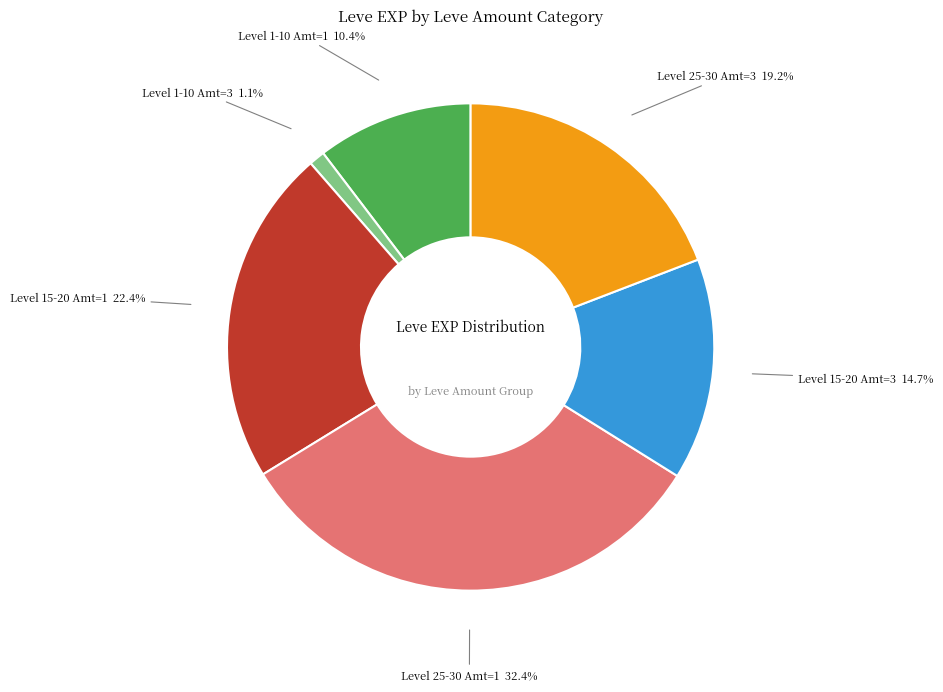

Approximately how many times larger is the value at Level 25-30 Amt=3 compared to Level 15-20 Amt=3?

1.3